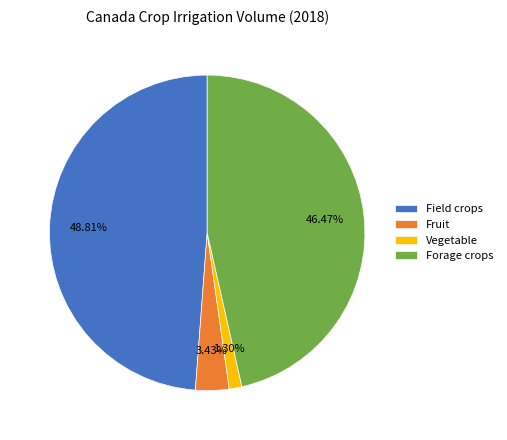

To the nearest percent, what portion does Vegetable represent?

1%